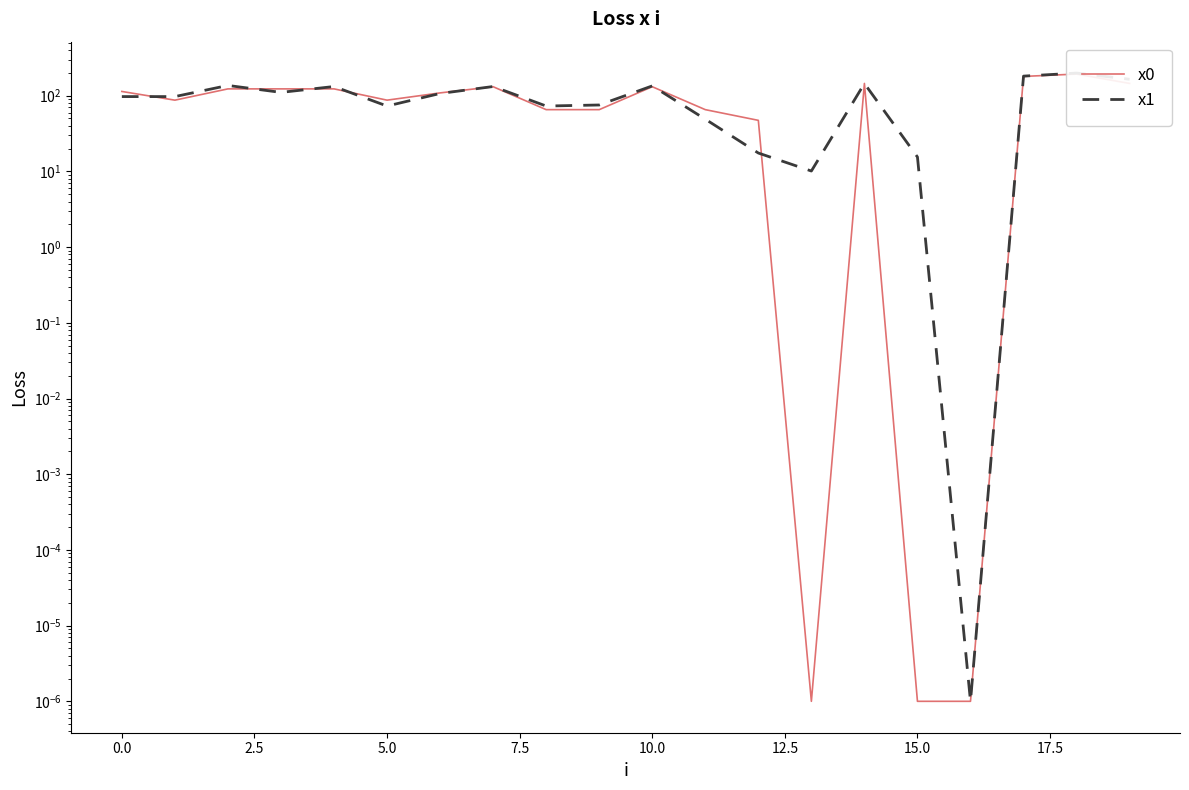

What is the maximum value for x0?

193.2